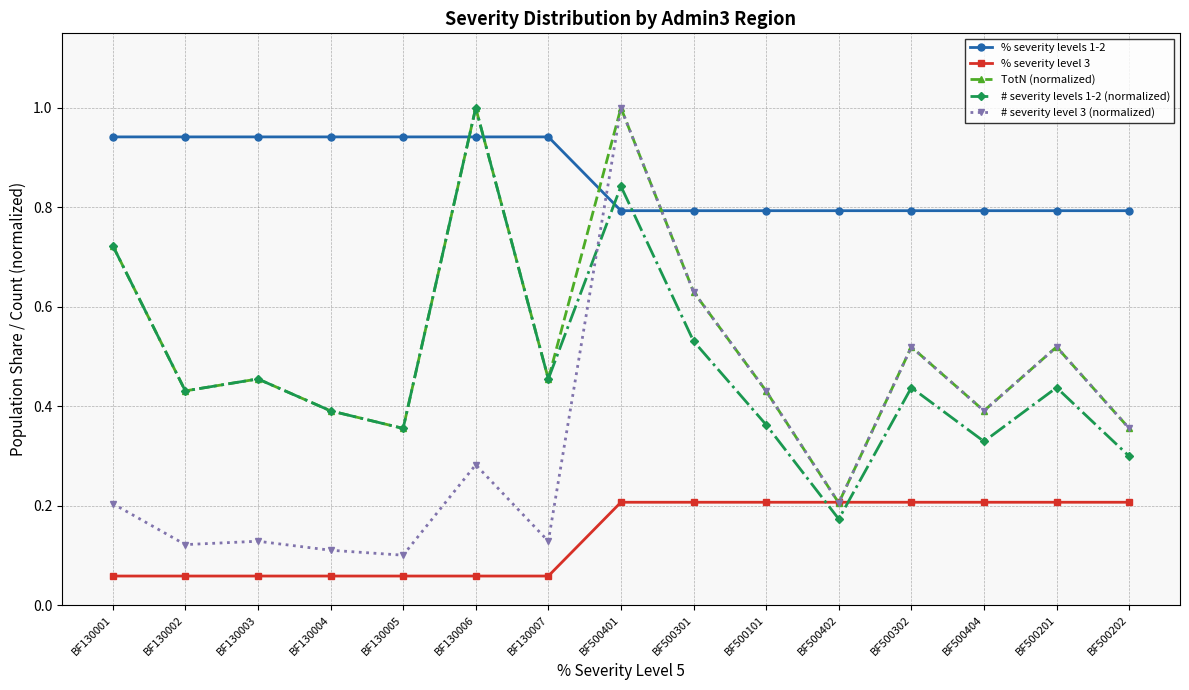

Which series has the largest range (max minus min)?

# severity level 3 (normalized)